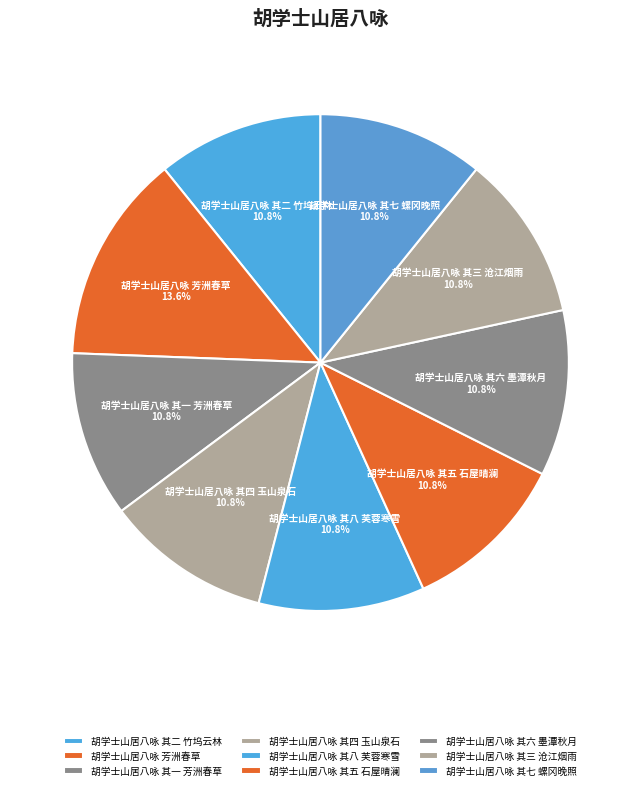

Approximately how many times larger is the value at 胡学士山居八咏 其二 竹坞云林 compared to 胡学士山居八咏 其四 玉山泉石?

1.0